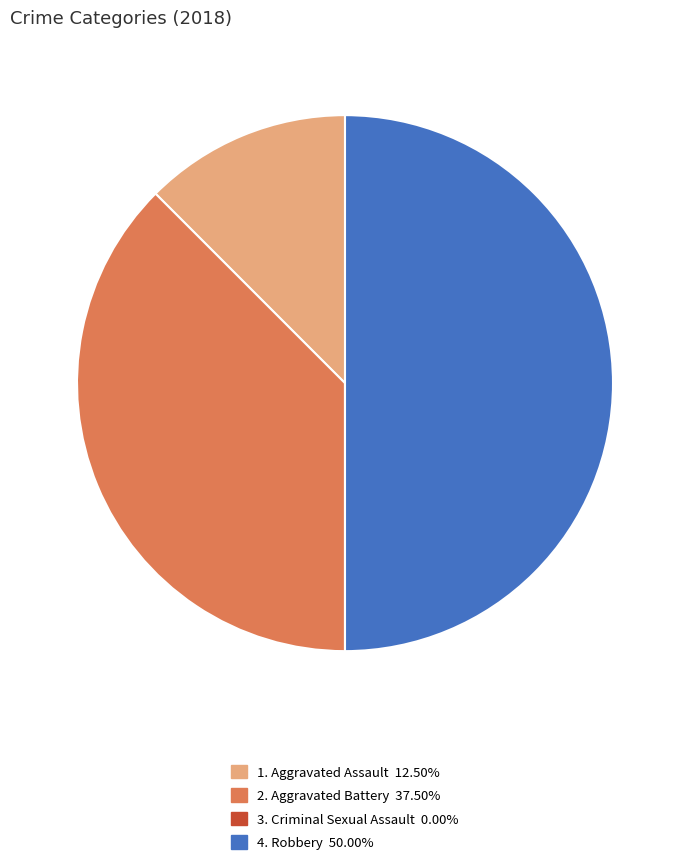

Does any single category account for the majority?

No